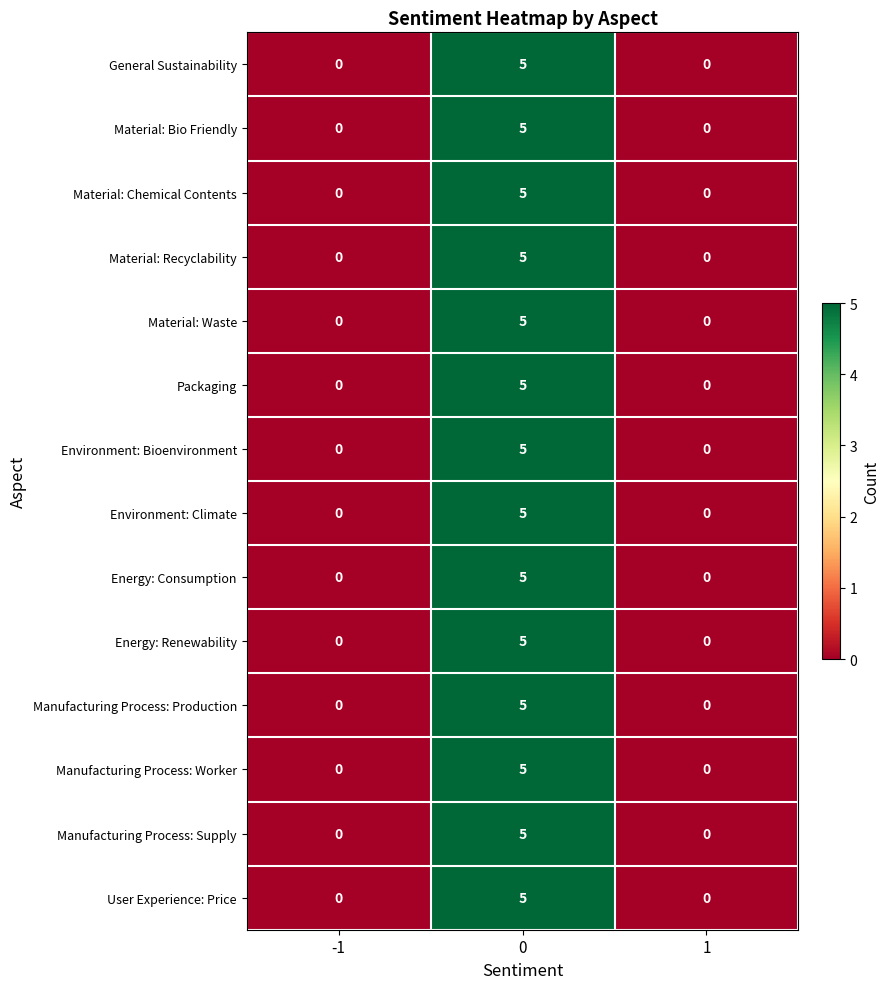

What is the greatest value displayed?

5